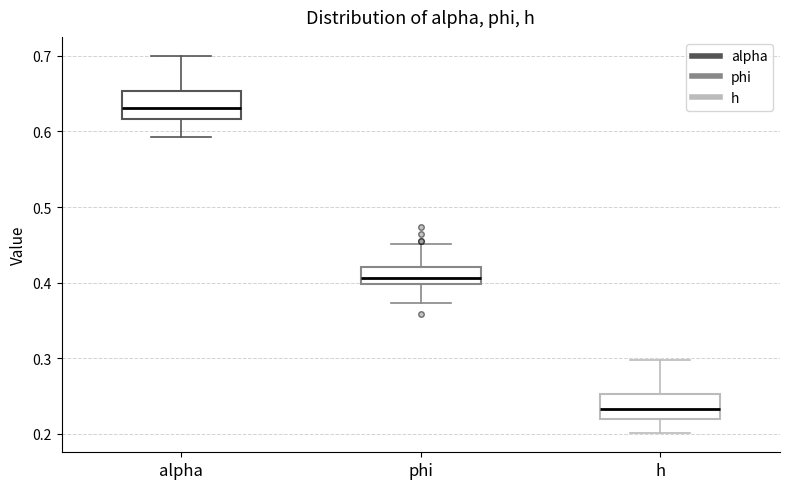

Reading left to right, read every box against the y-axis: the position of its median line, the range the box covers, and the ends of its whiskers. The values are not printed on the chart, so give them approximately, as read against the axis.

alpha: median 0.63, box 0.62 to 0.65, whiskers 0.59 to 0.70
phi: median 0.41, box 0.40 to 0.42, whiskers 0.37 to 0.45
h: median 0.23, box 0.22 to 0.25, whiskers 0.20 to 0.30